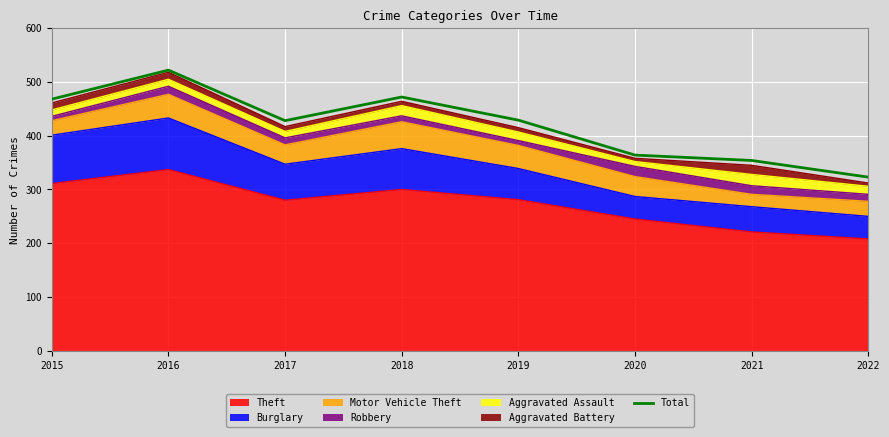

At which label does the data first exceed 429?

2015